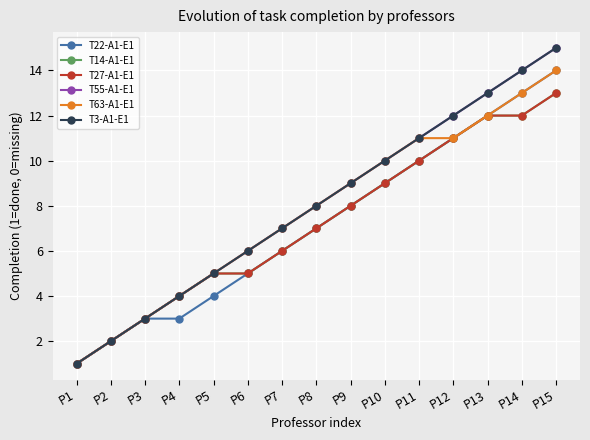

Does the chart have visible grid lines?

Yes